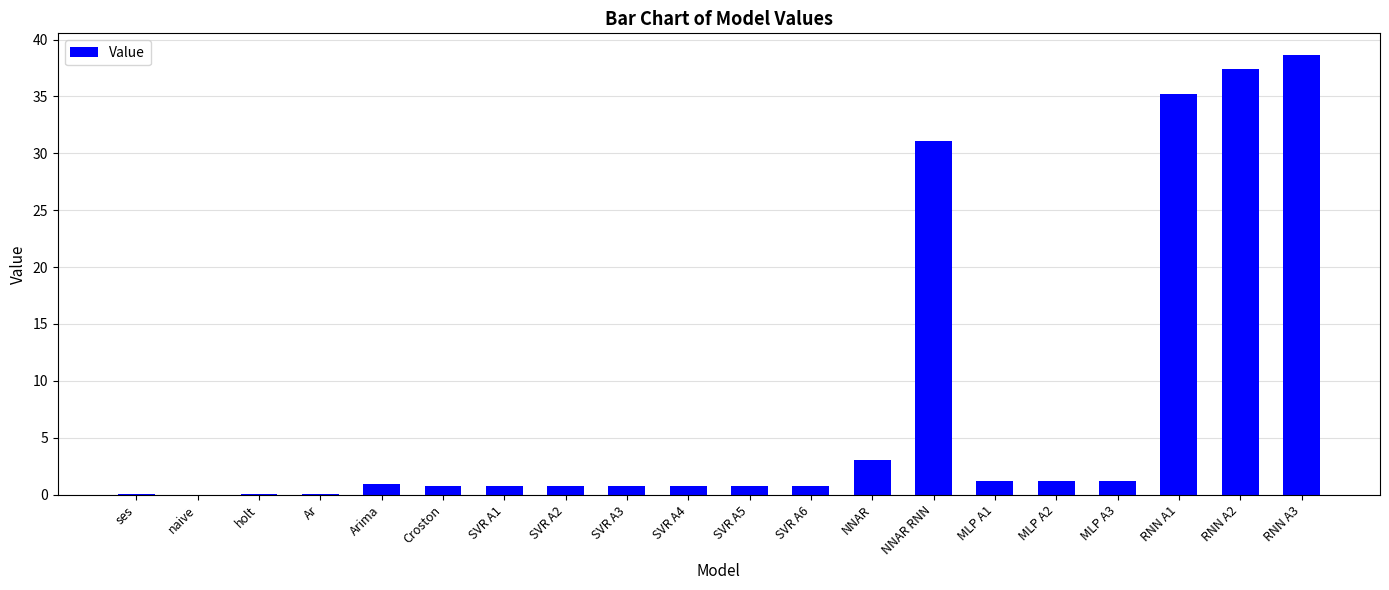

The chart shows a value of 0.8 at SVR A6. True or false?

True